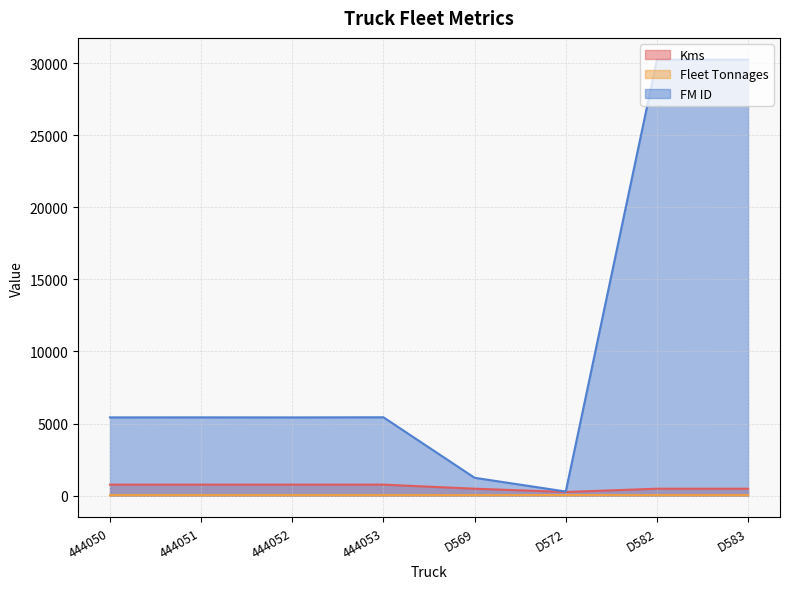

What is the approximate value of Kms at D583, to the nearest 100?

500